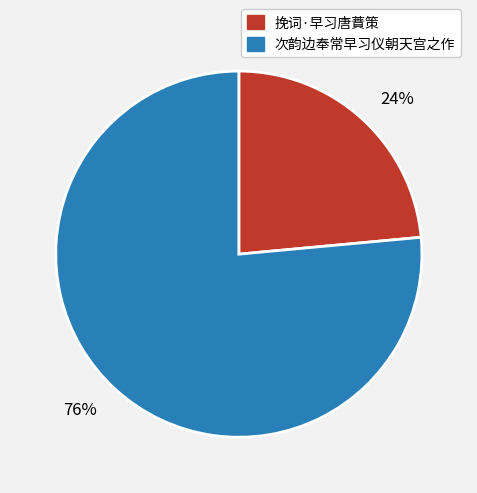

The 76% slice represents 83% of the pie. True or false?

False